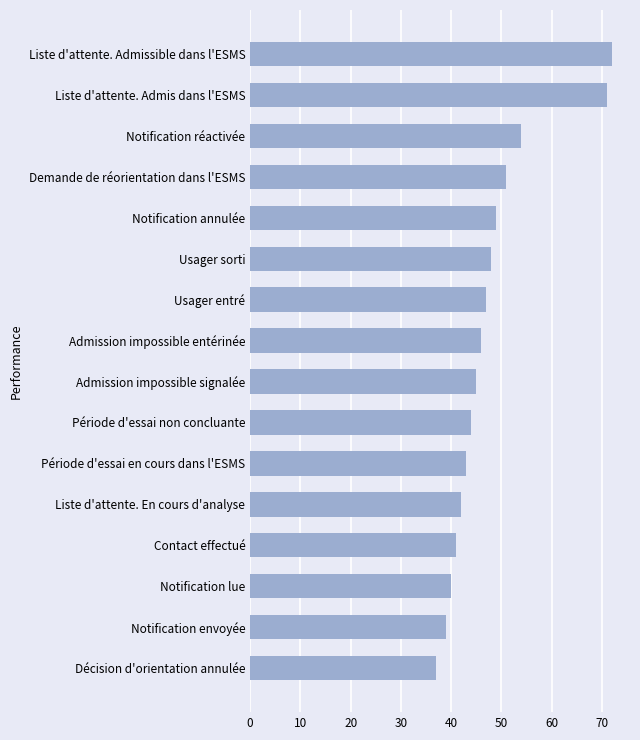

Reading bottom to top, transcribe all the data shown in this chart.

Décision d'orientation annulée=37	Notification envoyée=39	Notification lue=40	Contact effectué=41	Liste d'attente. En cours d'analyse=42	Période d'essai en cours dans l'ESMS=43	Période d'essai non concluante=44	Admission impossible signalée=45	Admission impossible entérinée=46	Usager entré=47	Usager sorti=48	Notification annulée=49	Demande de réorientation dans l'ESMS=51	Notification réactivée=54	Liste d'attente. Admis dans l'ESMS=71	Liste d'attente. Admissible dans l'ESMS=72